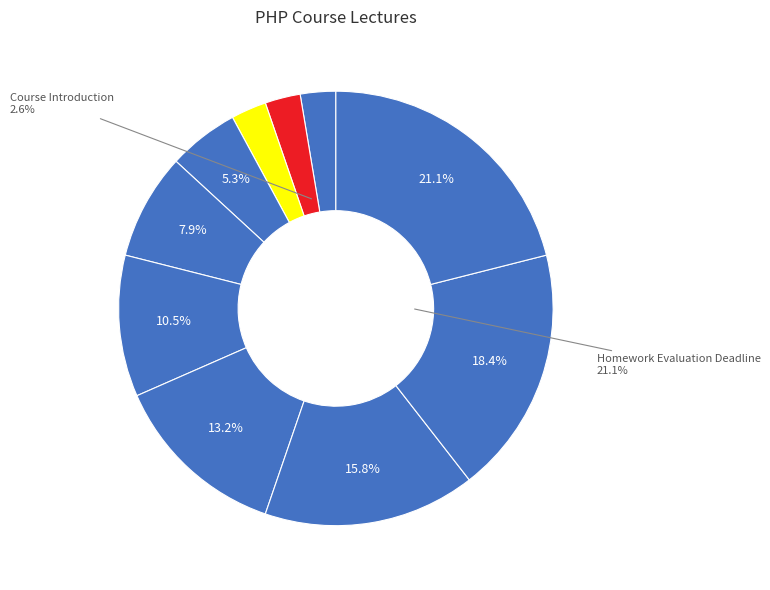

How many slices are in this pie chart?

10